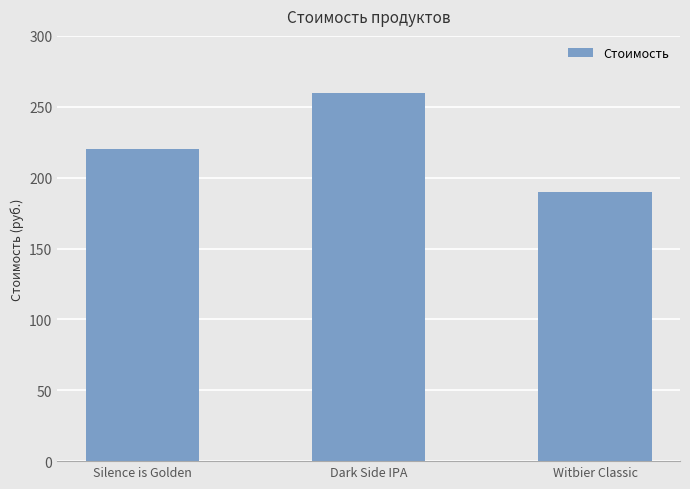

Where is the data nearest to the value 225?

Silence is Golden